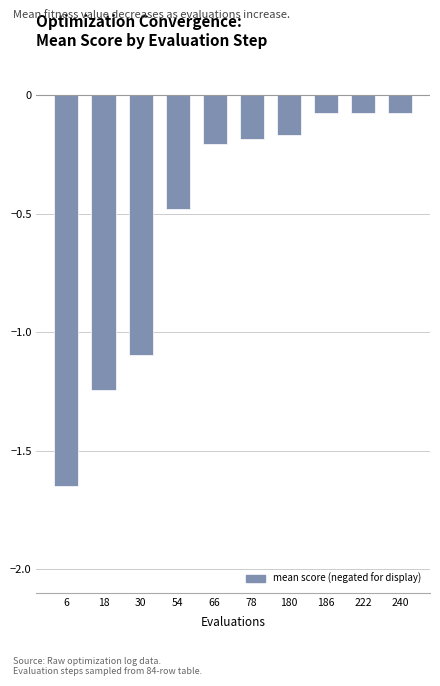

The chart shows a value of -0.0 at 240. True or false?

False